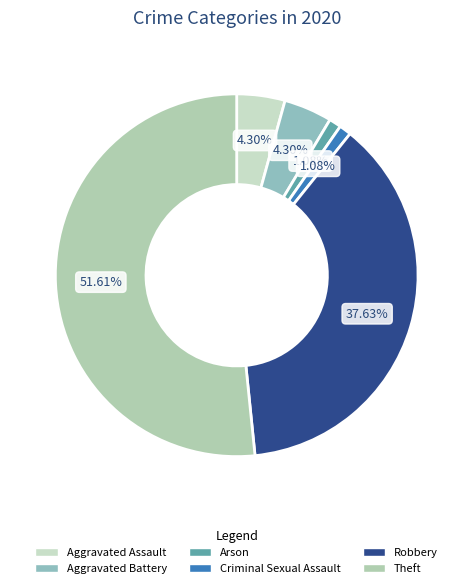

To the nearest percent, what portion does Aggravated Assault represent?

4%